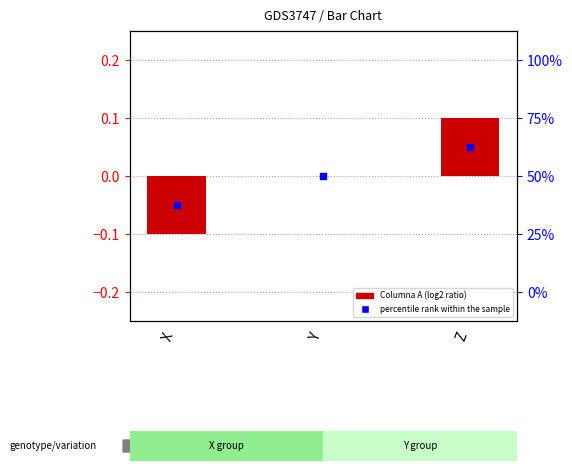

What are all the series names shown in the legend?

Columna A, percentile rank within the sample